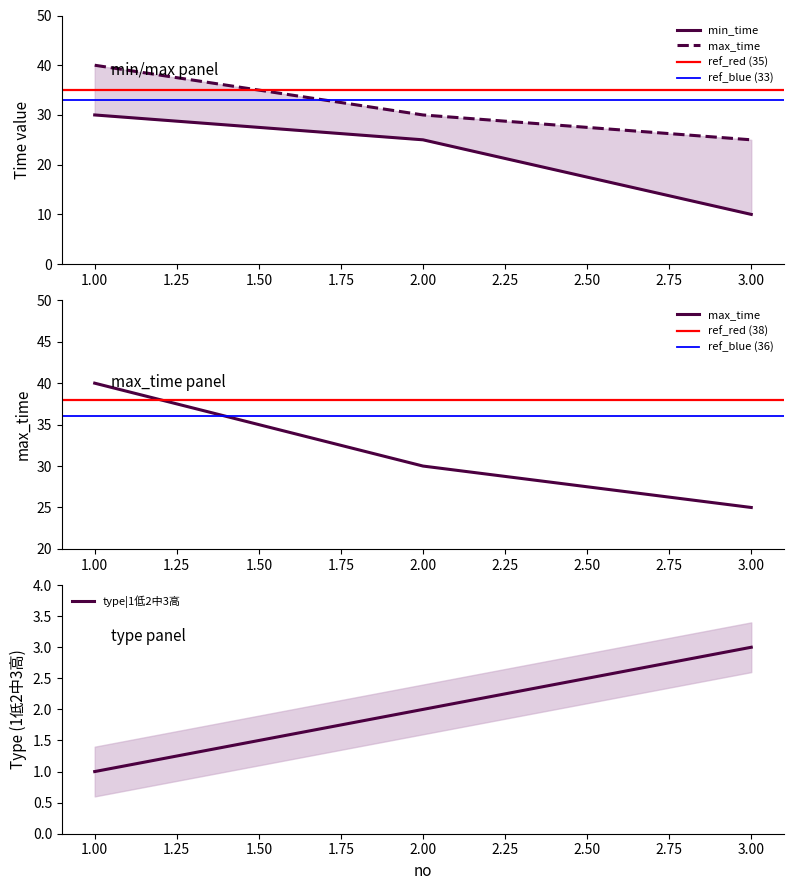

Which series has the widest spread of values?

min_time